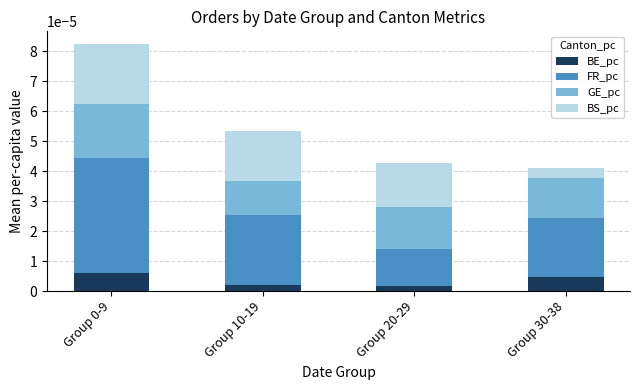

The value of BE_pc at Group 10-19 is 0.0. True or false?

True